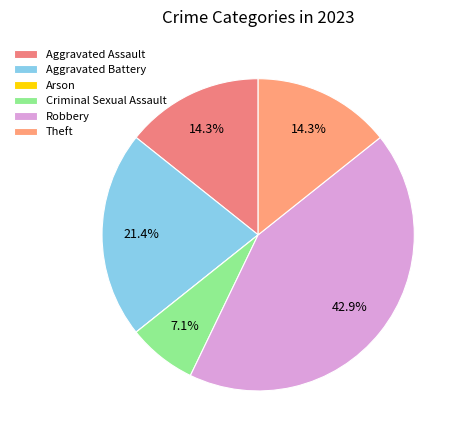

Which slice is the smallest?

Arson